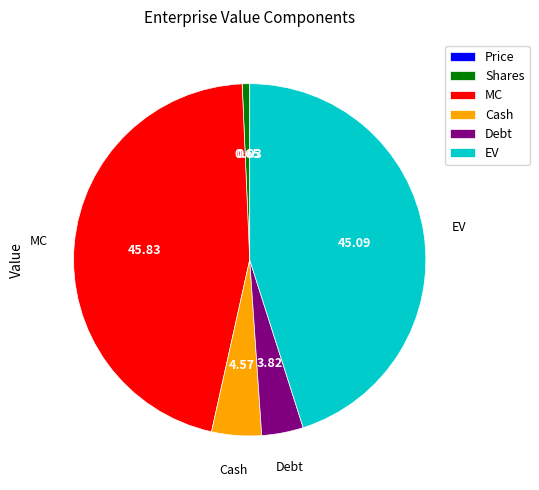

The EV slice represents 32% of the pie. True or false?

False